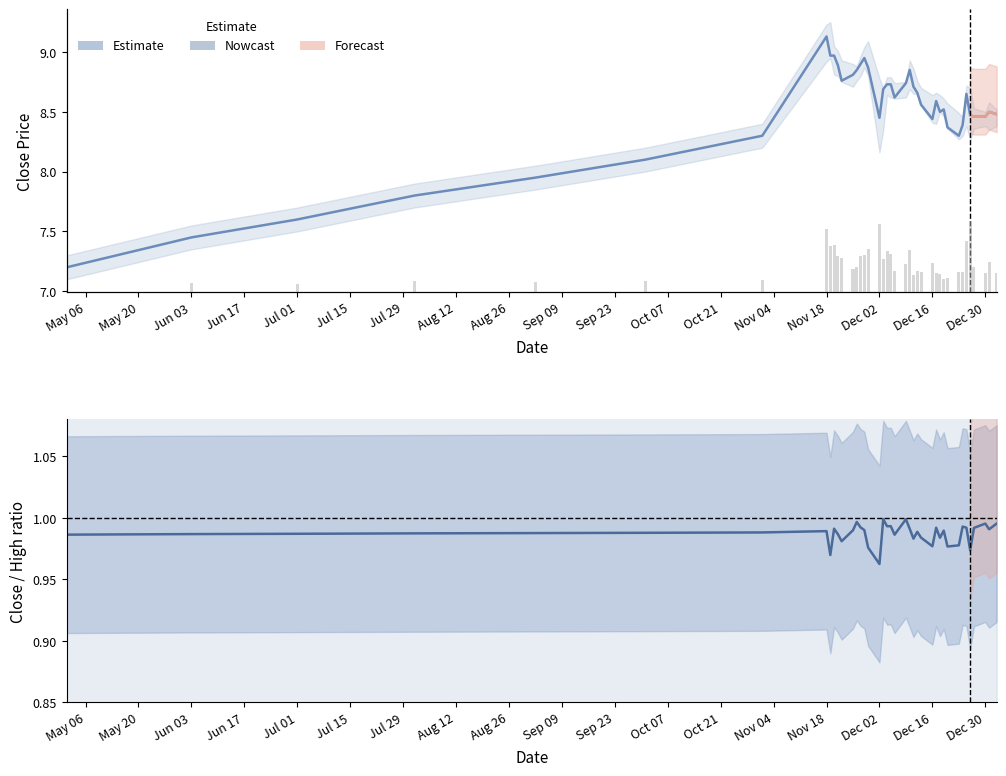

How many groups of bars are there?

40